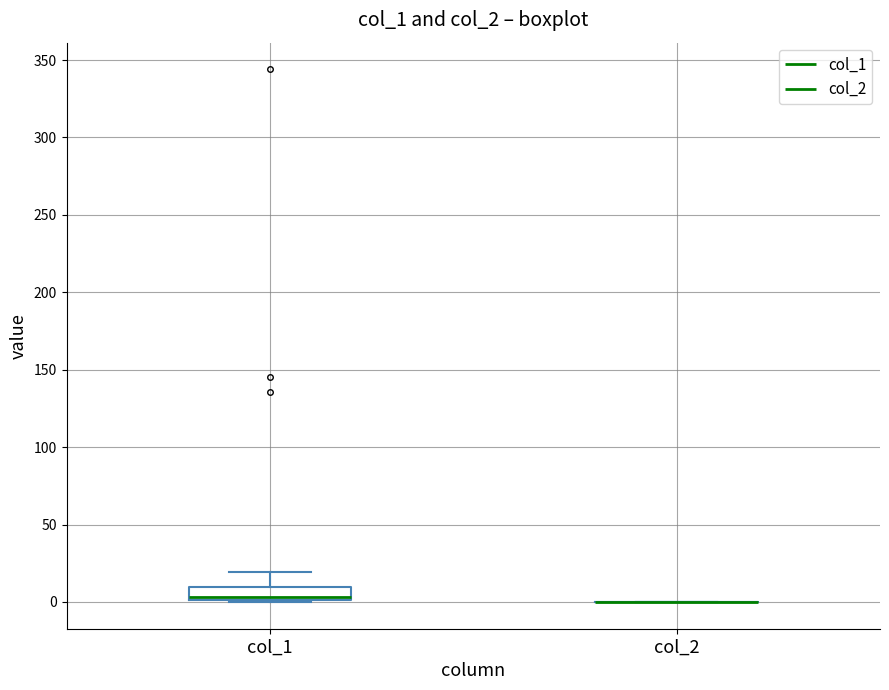

Reading left to right, transcribe this box plot: for each box, give where its median line is, the range the box spans, and where its two whiskers end, as read against the y-axis. The values are not printed on the chart, so give them approximately, as read against the axis.

col_1: median 5, box 0 to 10, whiskers 0 to 20
col_2: box collapsed to a line at 0, whiskers 0 to 0